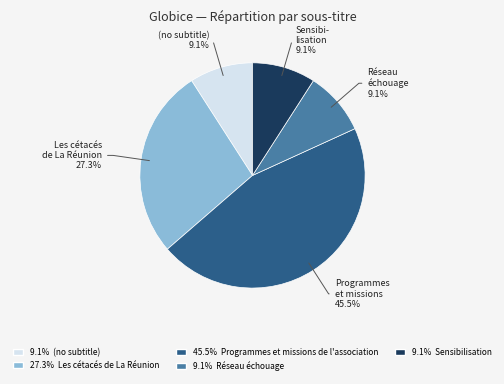

Is there a majority slice in this chart?

No